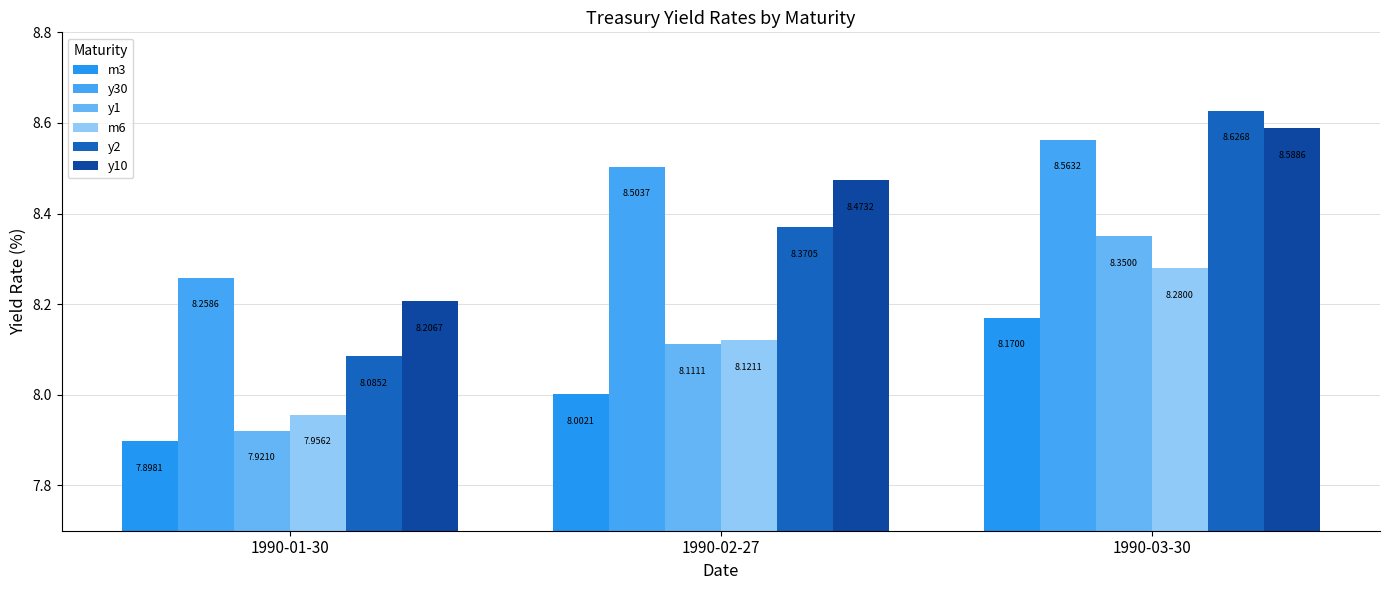

List the series in order of their peak value, highest first.

y2, y10, y30, y1, m6, m3